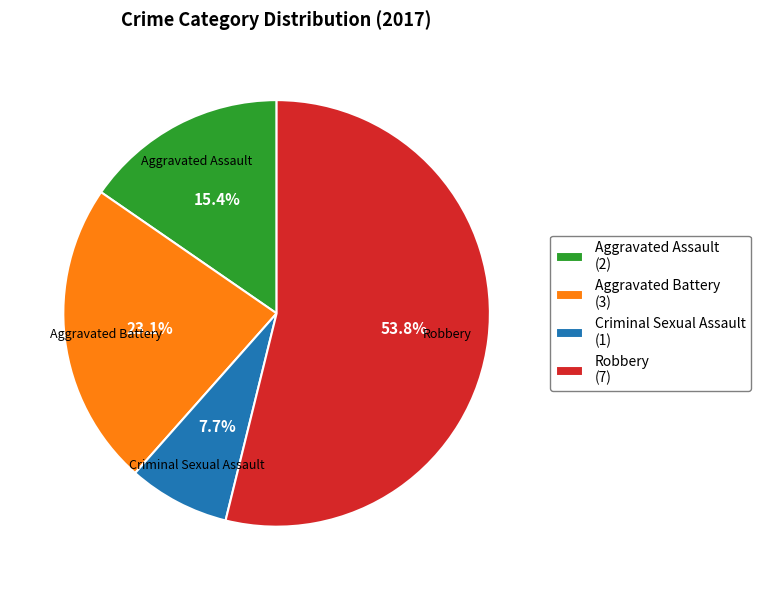

Is the sum of Robbery and Criminal Sexual Assault greater than half?

Yes